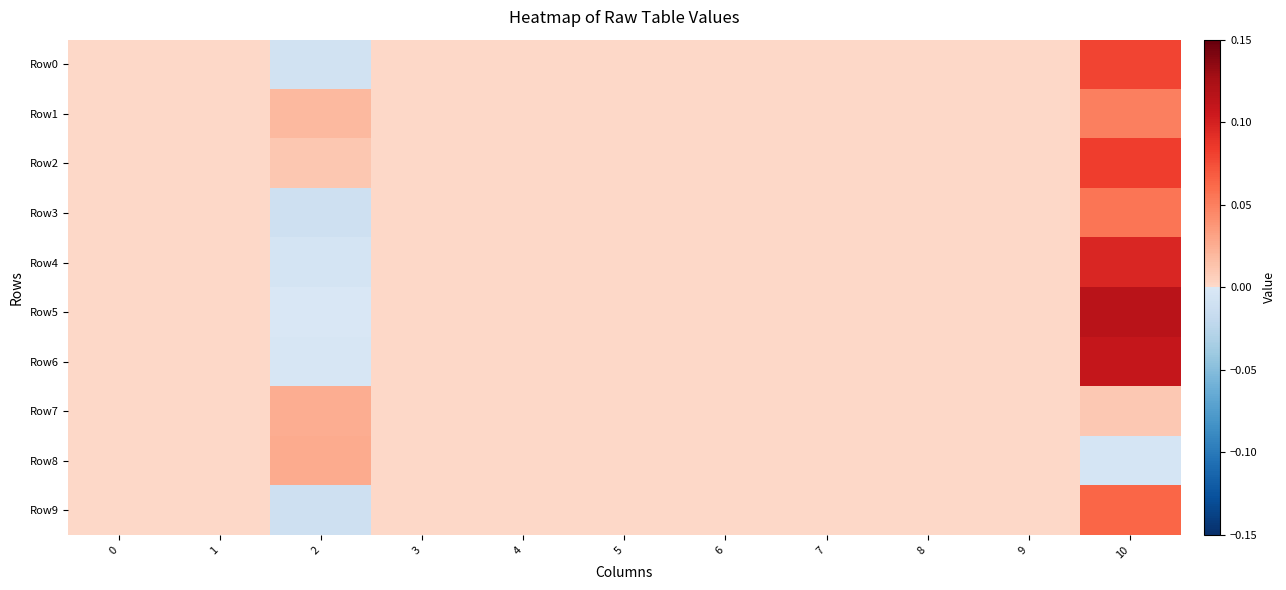

Which series has the largest range (max minus min)?

Row5